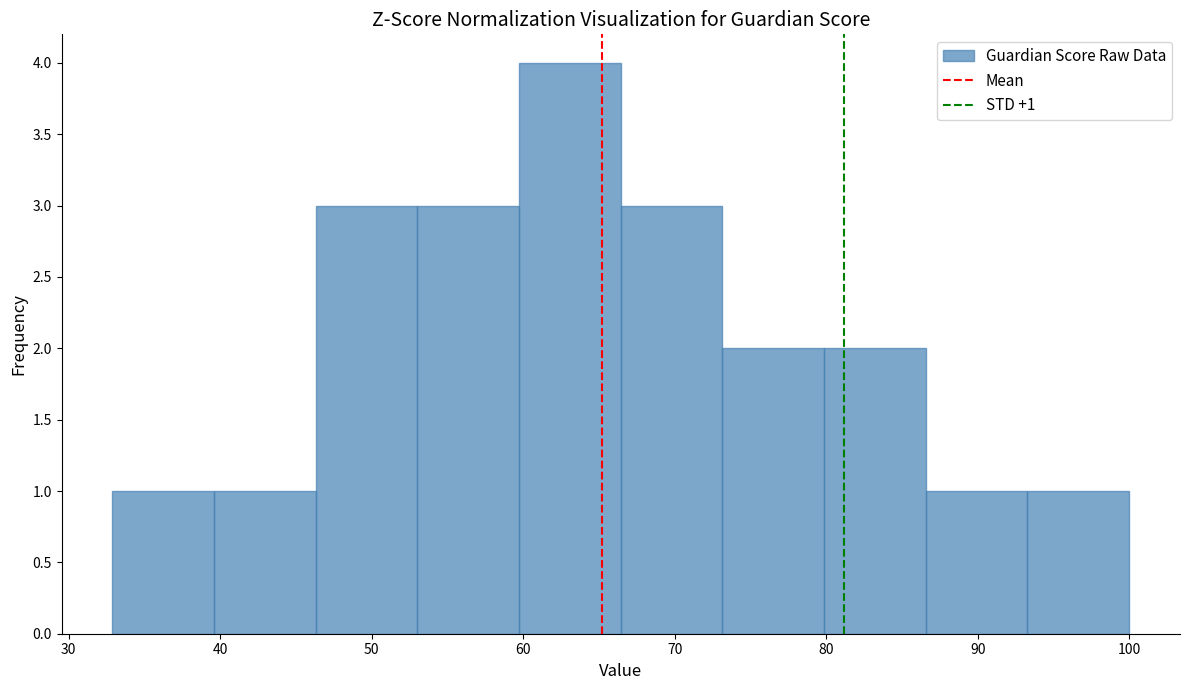

Which range on the x-axis has the tallest bar?

60 to 66